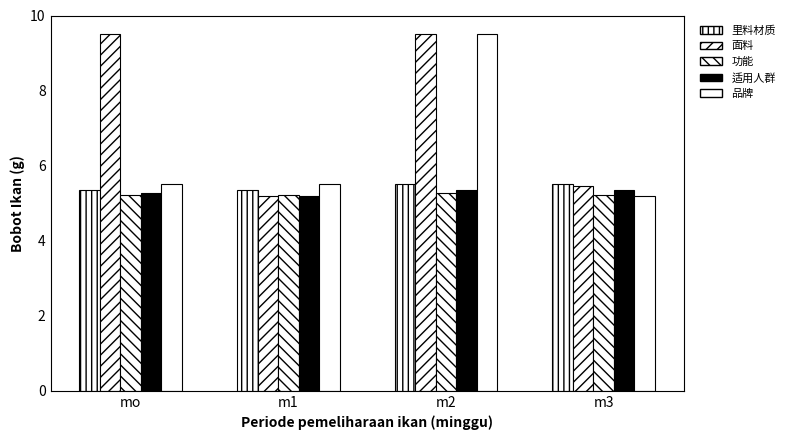

The 面料 series shows 9.5 at m3. True or false?

False